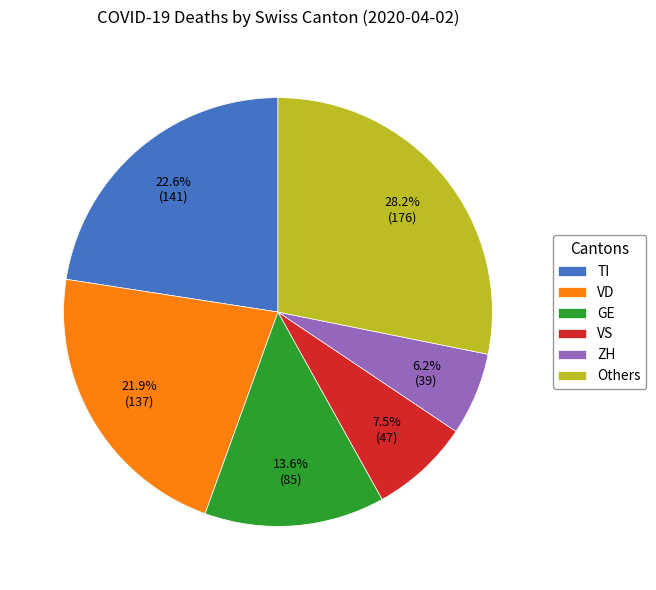

What percentage do TI and VS together represent?

30.1%